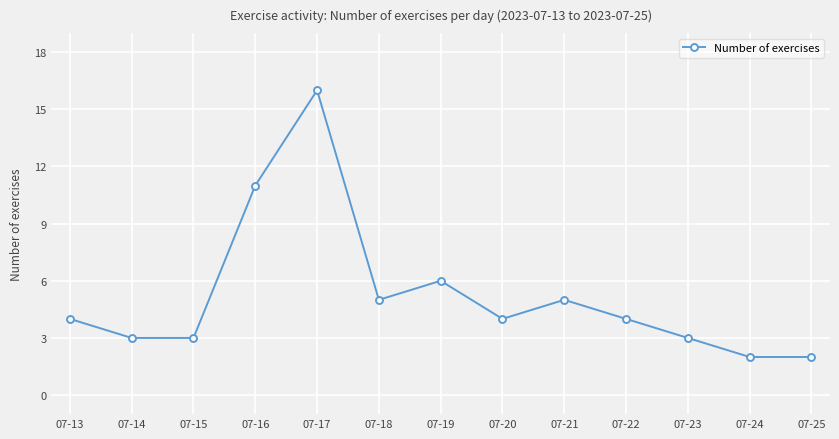

What is the ratio of the value at 07-22 to the value at 07-25?

2.0